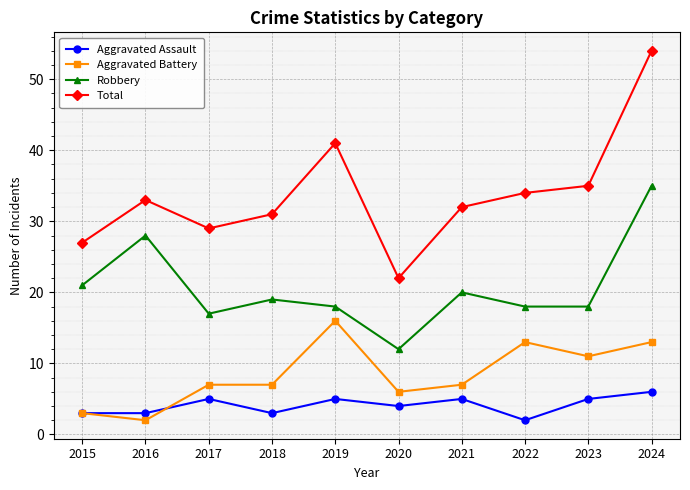

What is the difference between the maximum and minimum values in the Total series?

32